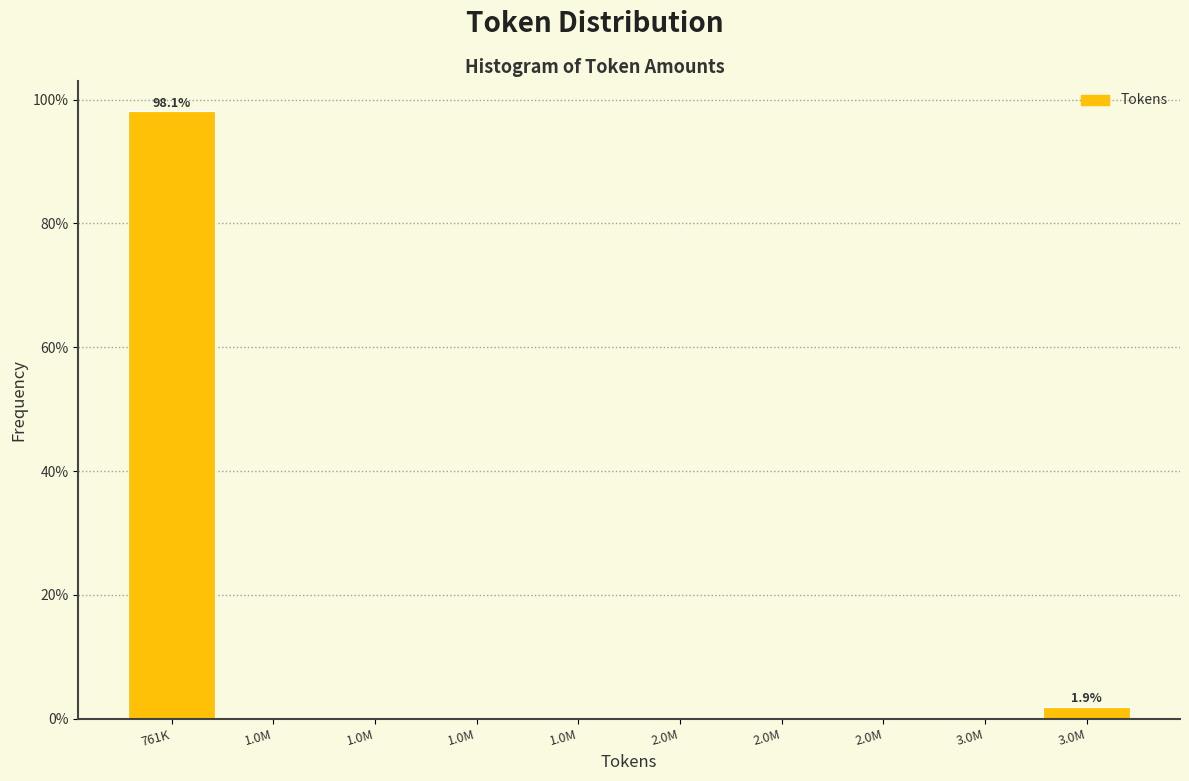

Are the bars horizontal?

No